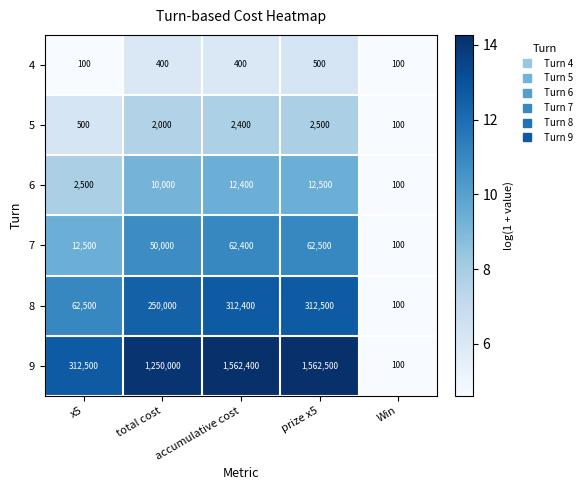

What is the difference between the maximum and minimum values in the 4 series?

400